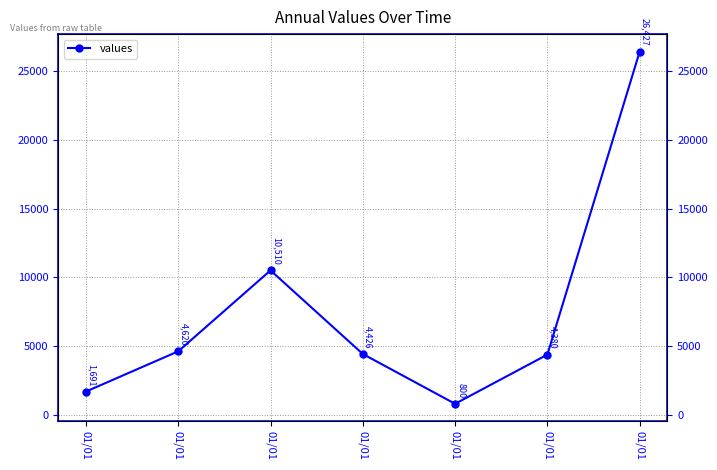

How many lines are shown in the chart?

1